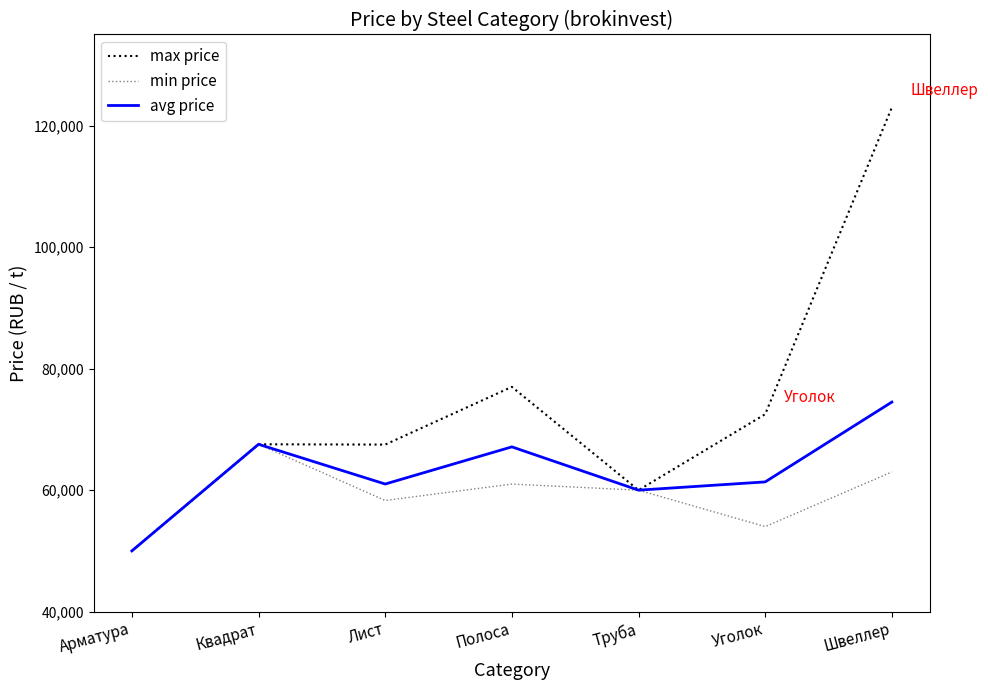

Count the min price values in the range 54000 to 63000.

5